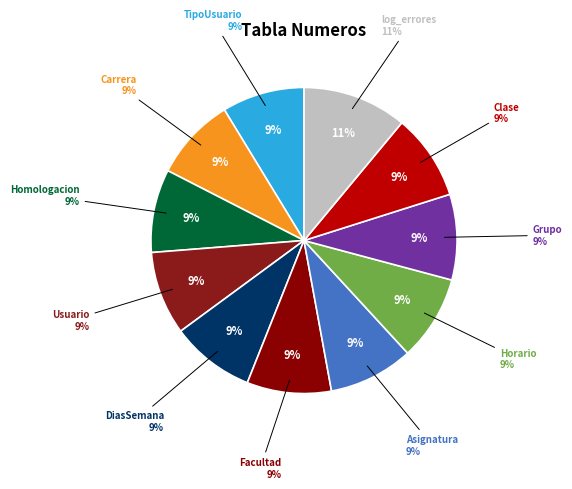

What is the ratio of the value at Asignatura to the value at Usuario?

1.0